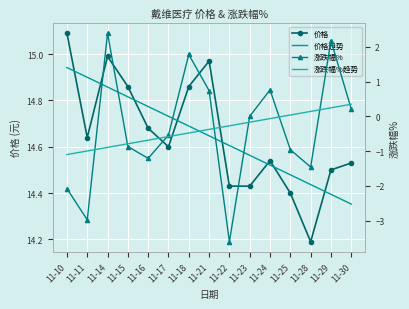

True or false: 价格趋势 and 涨跌幅% intersect in this chart.

False